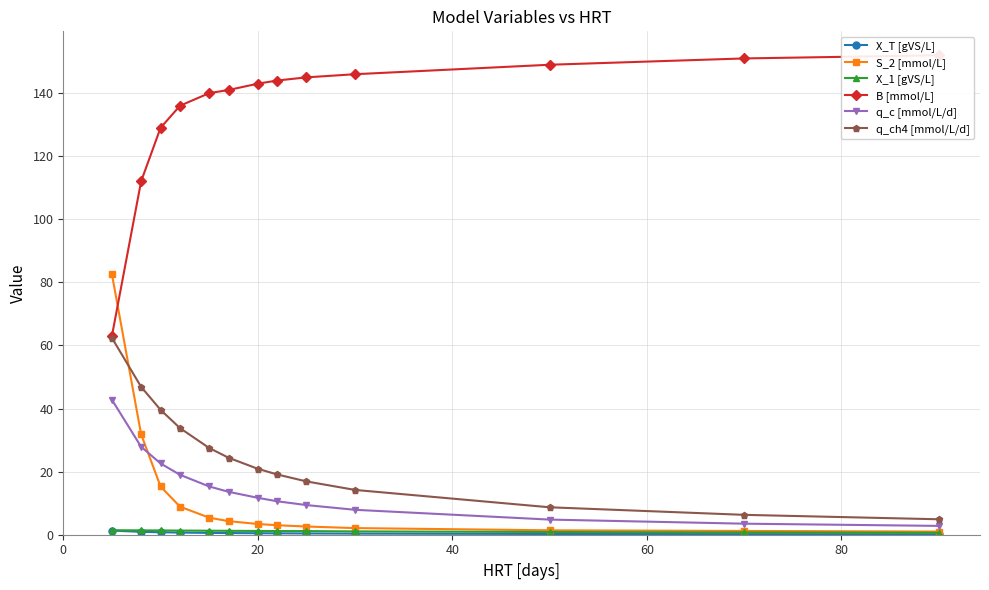

What is the value of the q_c [mmol/L/d] point at the 9th from the left?

9.4